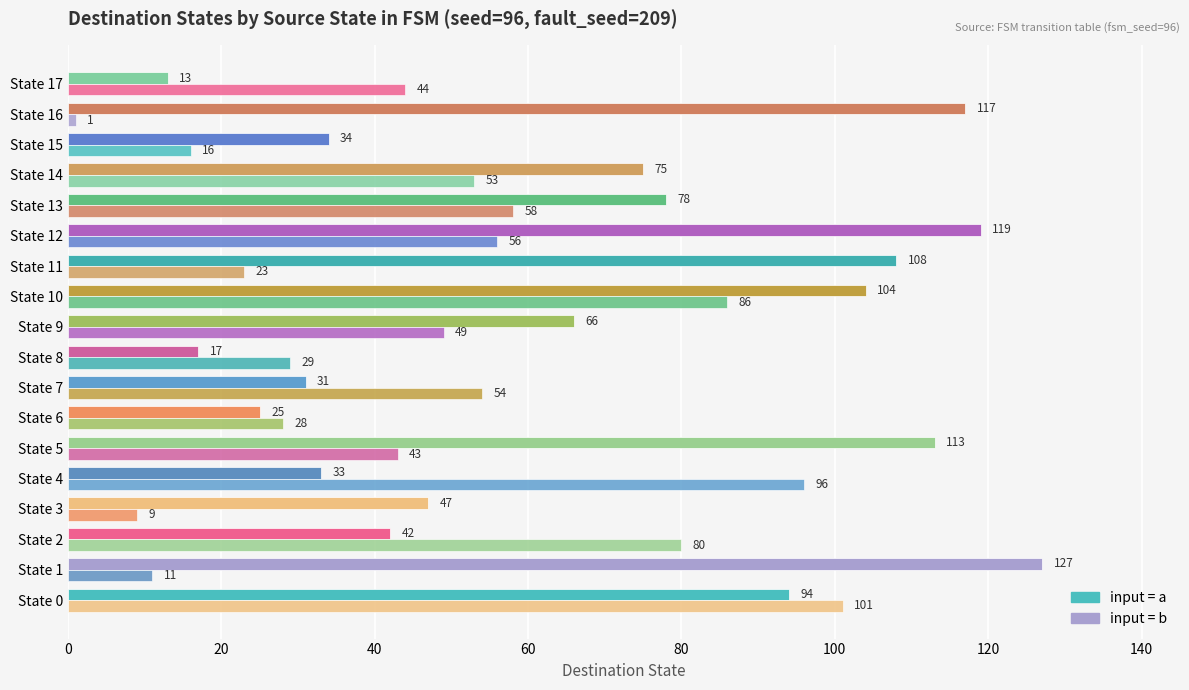

Count the number of data series in this chart.

2